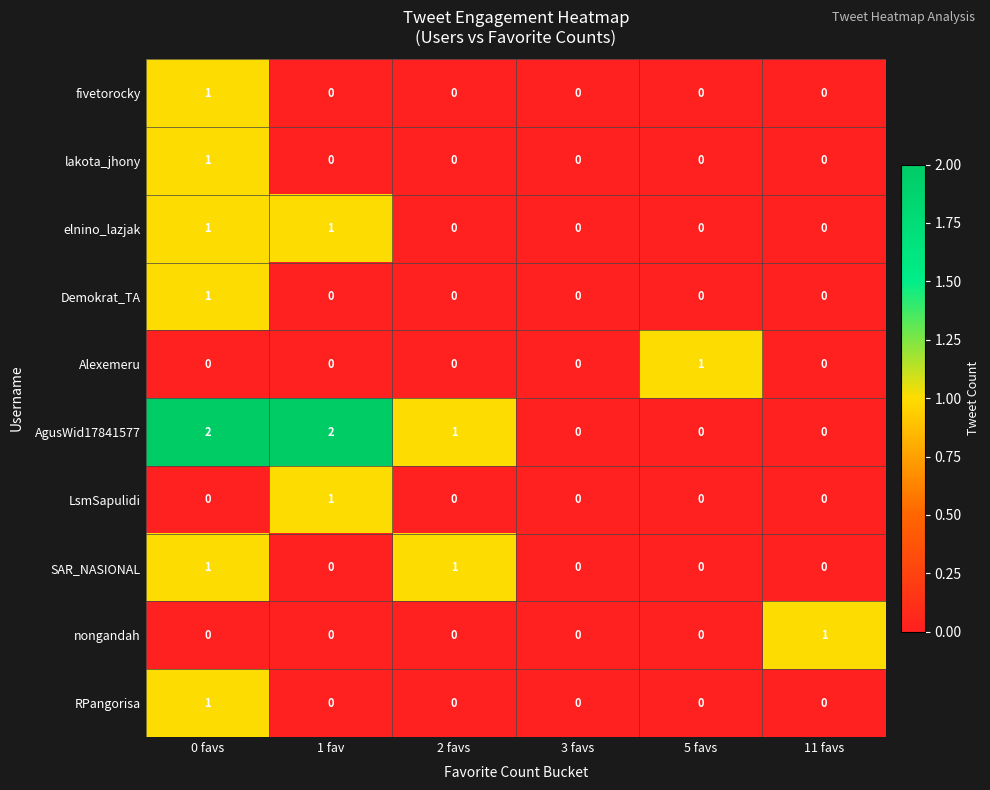

Count the nongandah values in the range 0 to 1.

6